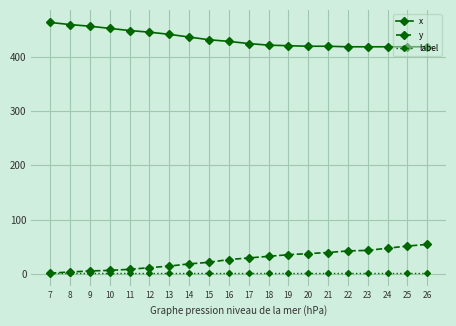

The label series shows 1 at 16. True or false?

True